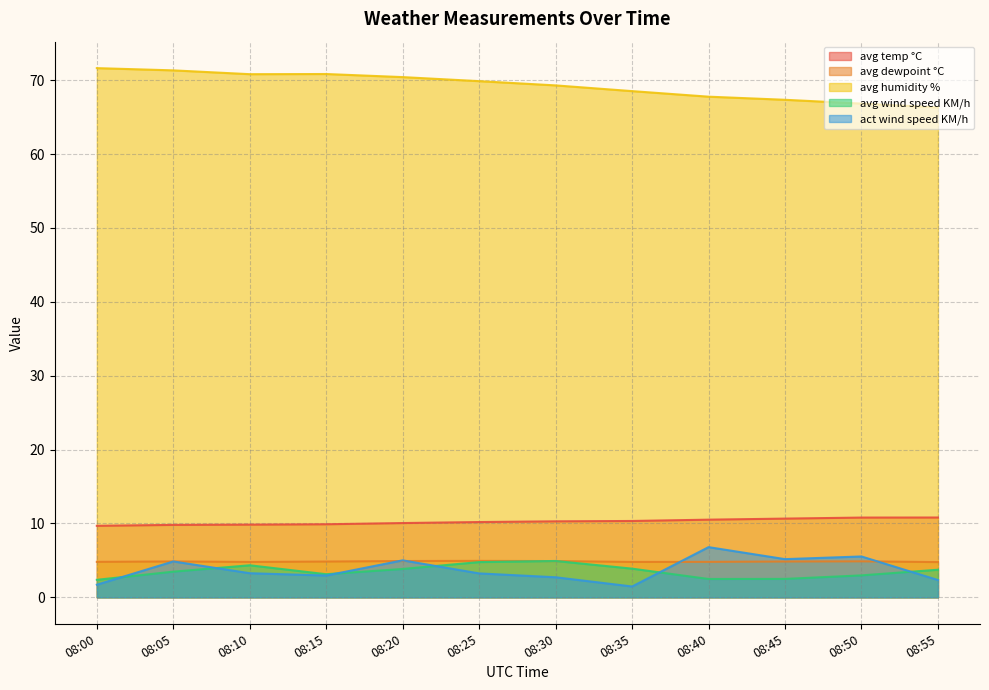

Which category has the highest value across all series?

08:00